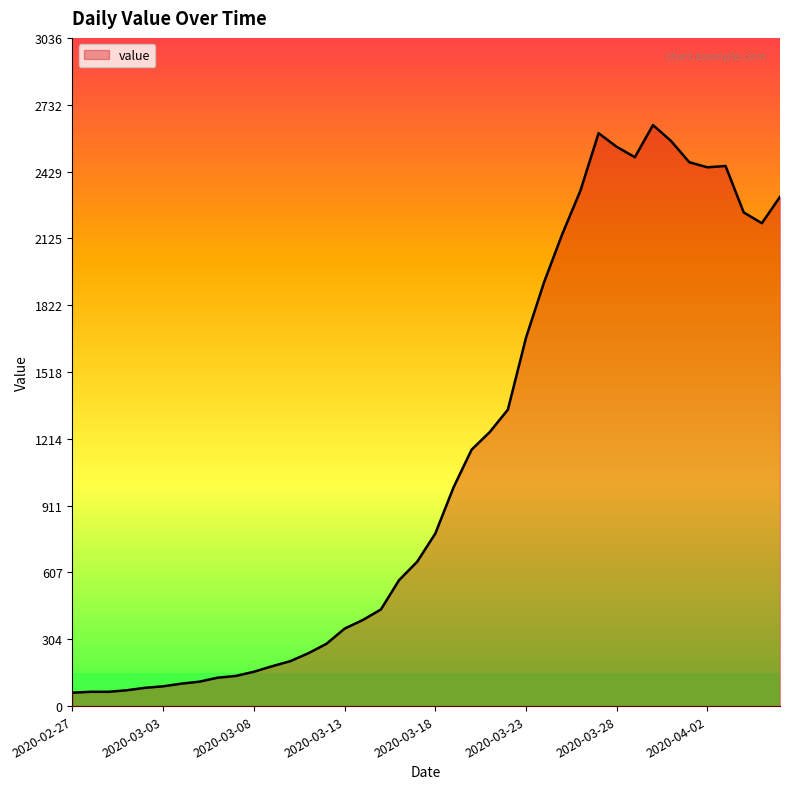

What is the difference between the maximum and minimum values?

2579